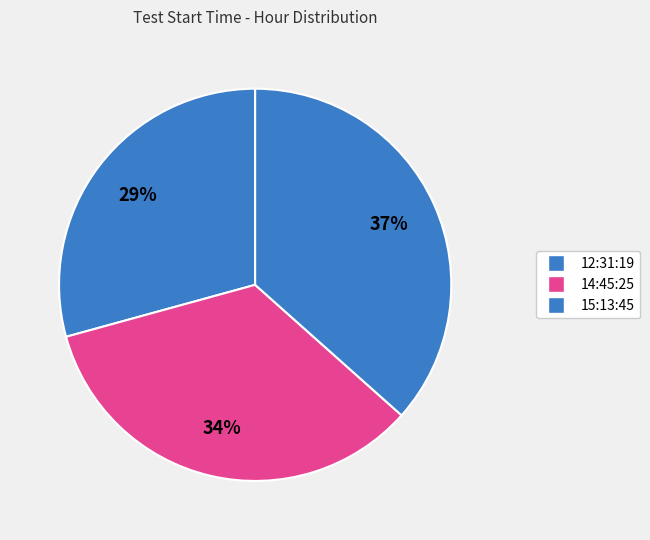

Is it true that 12:31:19 is 18% of the pie?

False